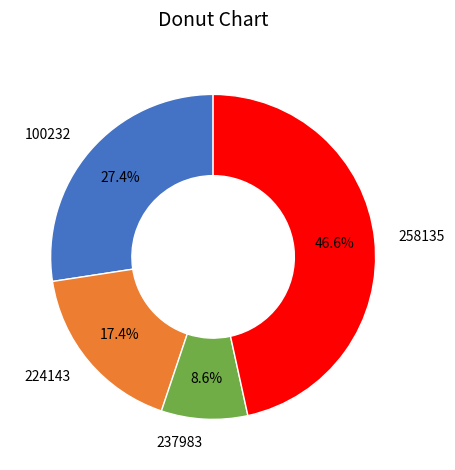

Which category has the smallest portion of the pie?

237983